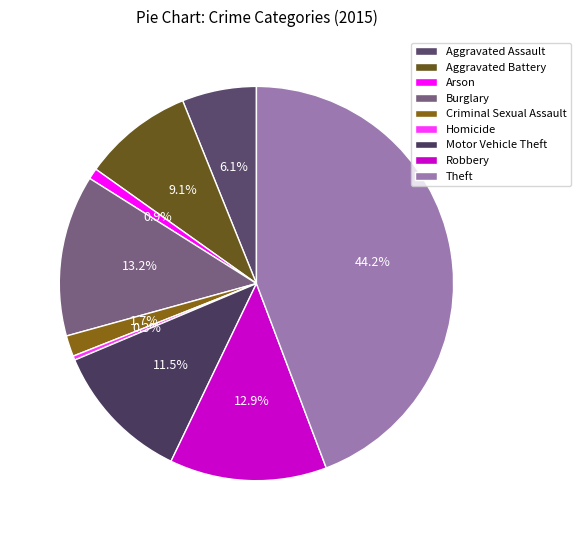

How many slices are in this pie chart?

9